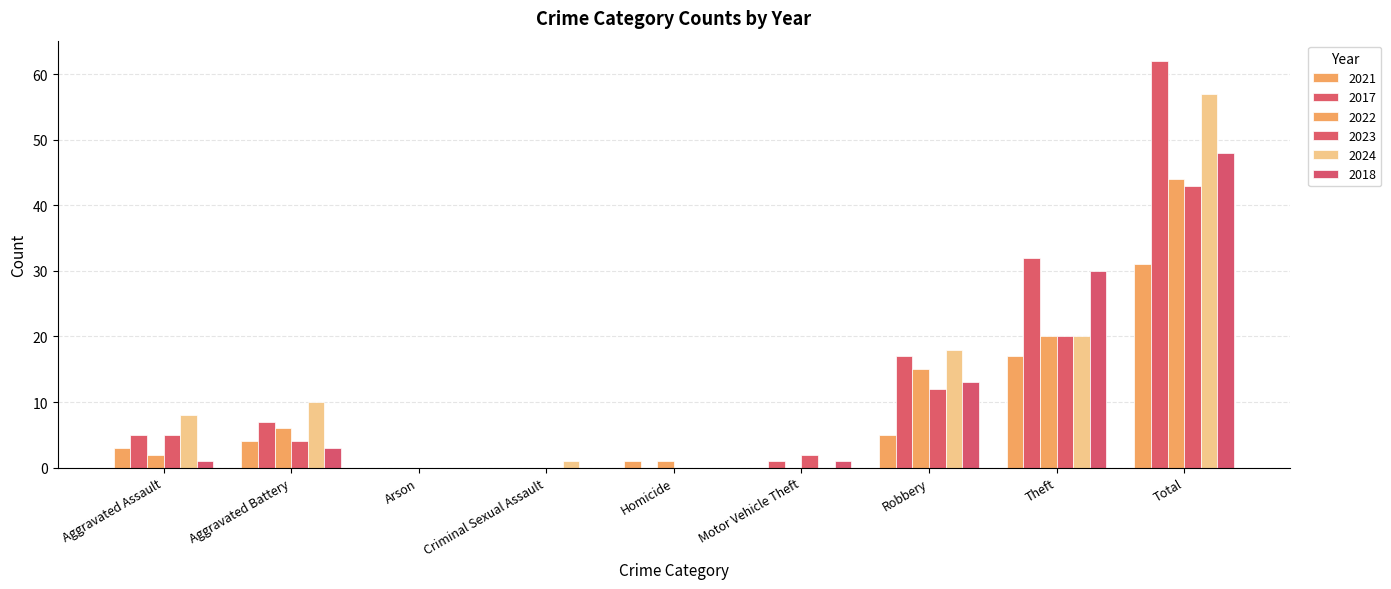

What is the difference between the maximum and minimum values in the 2024 series?

57